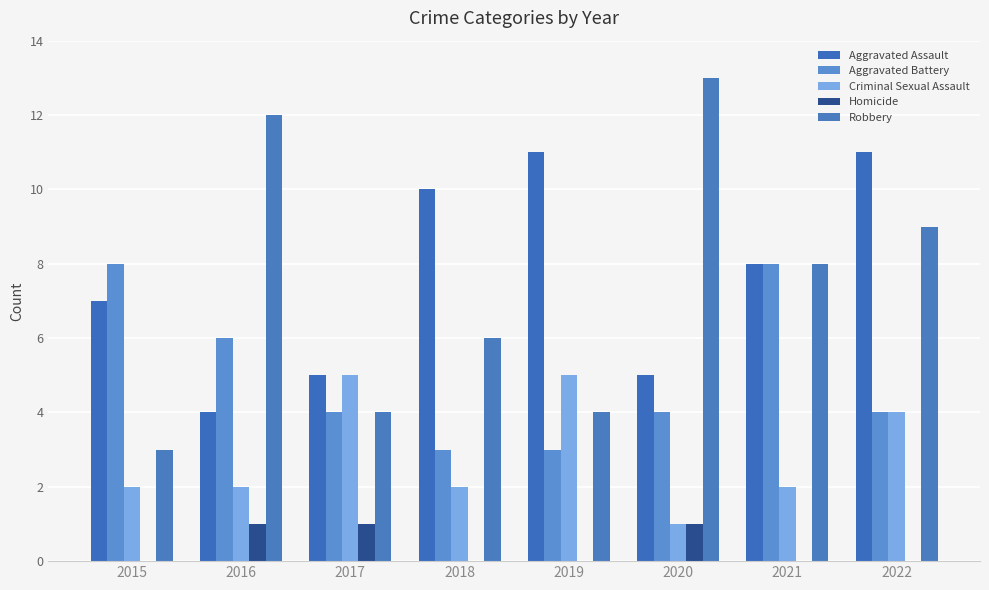

Where is Homicide nearest to the value 0?

2015